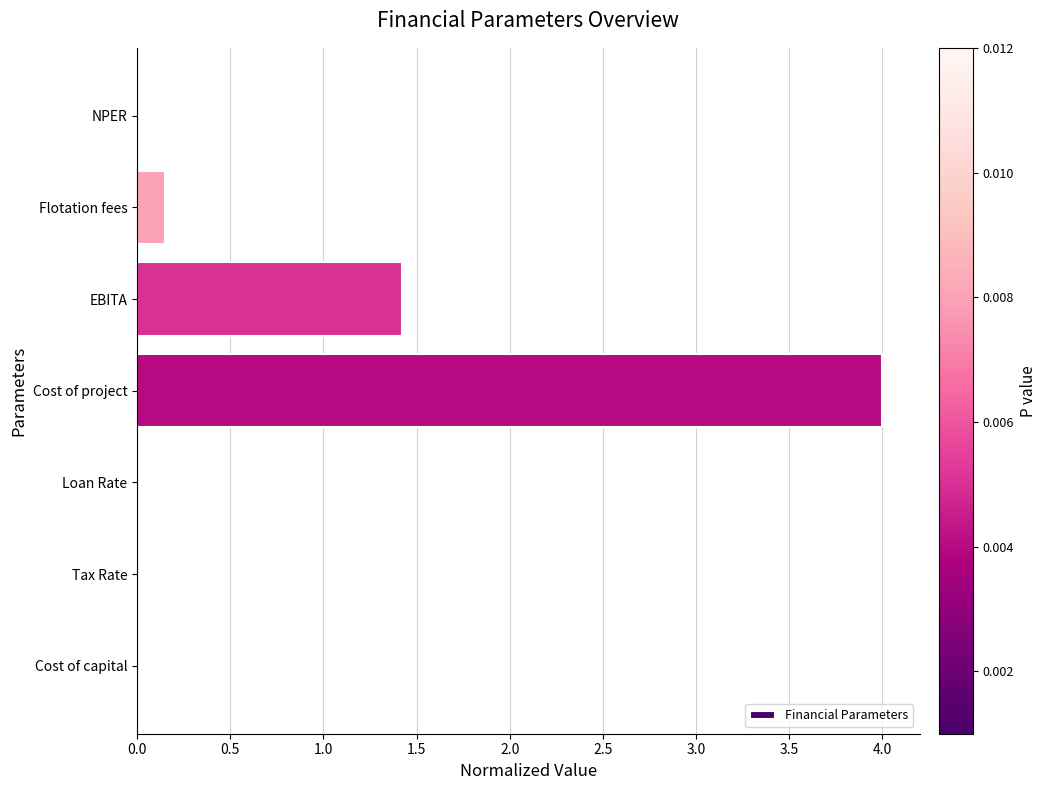

Does the chart contain stacked bars?

No